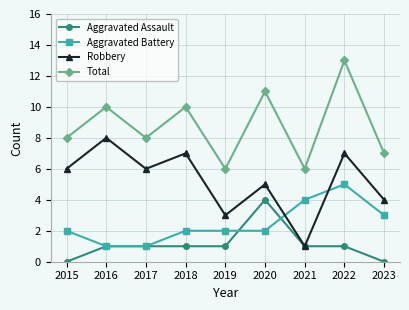

How many categories are shown in the chart?

9